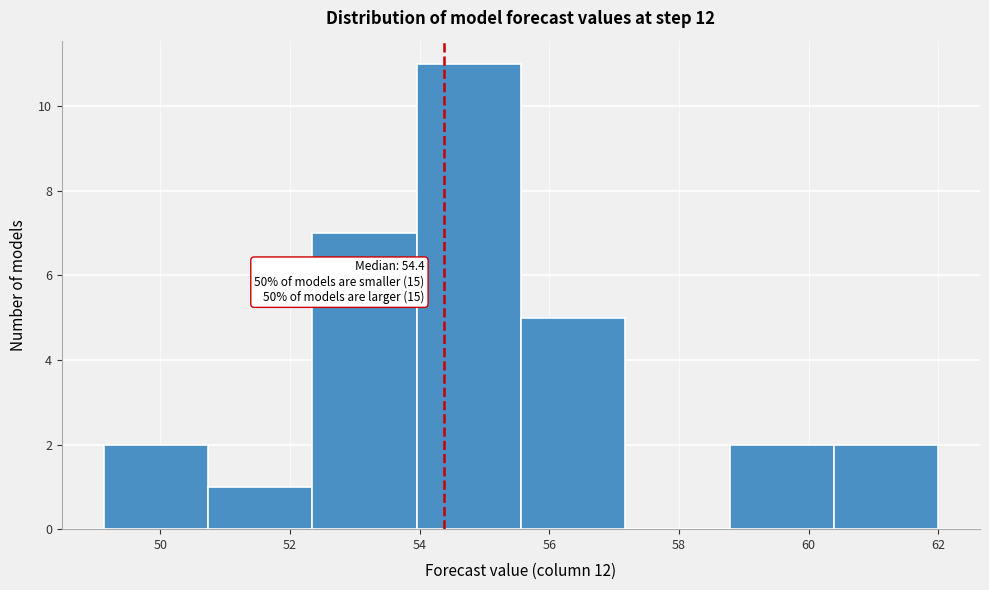

Which range on the x-axis has the tallest bar?

54.0 to 55.6